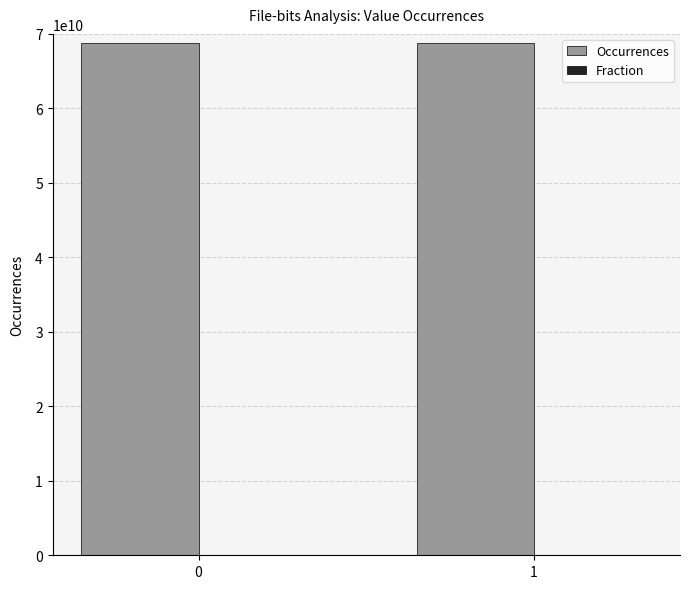

The value of Occurrences at 0 is 31587141045.1. True or false?

False